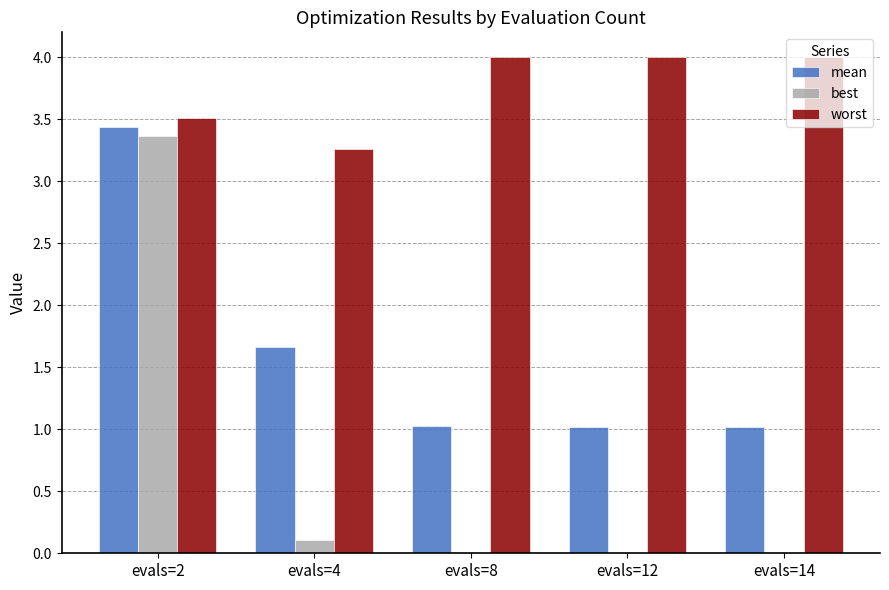

The mean series shows 1.7 at evals=4. True or false?

True